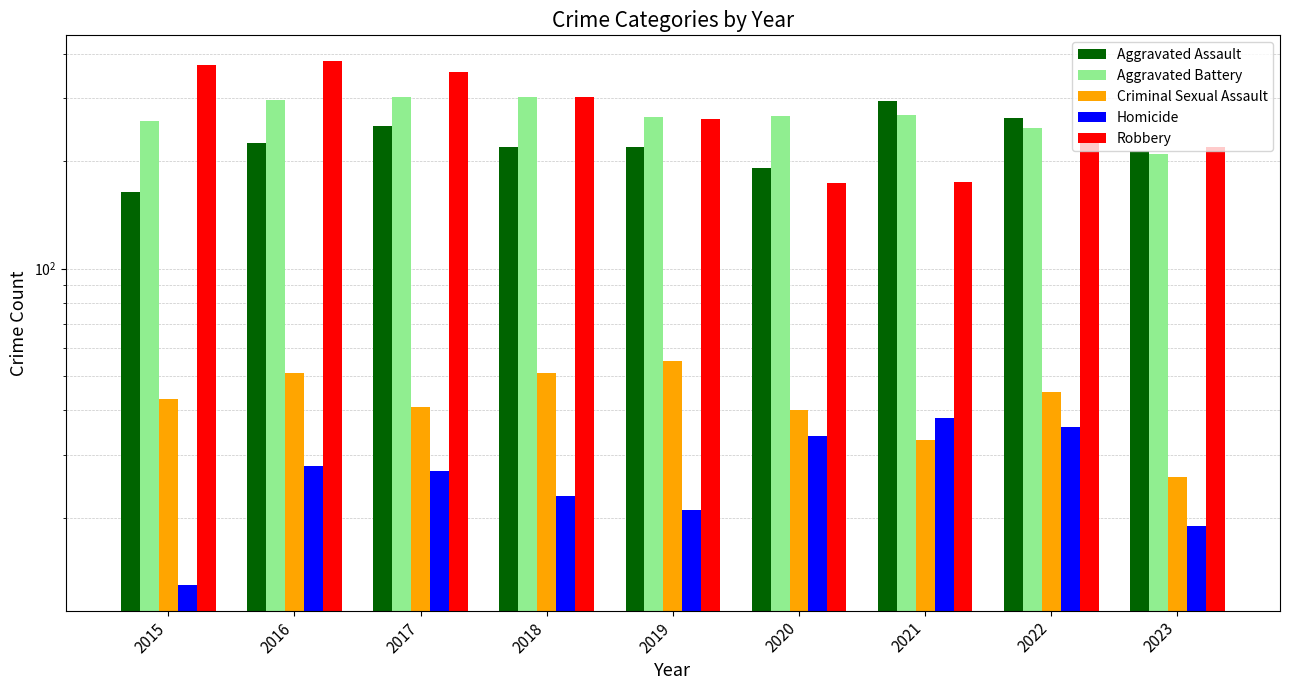

Is it true that Homicide equals 14 at 2019?

False